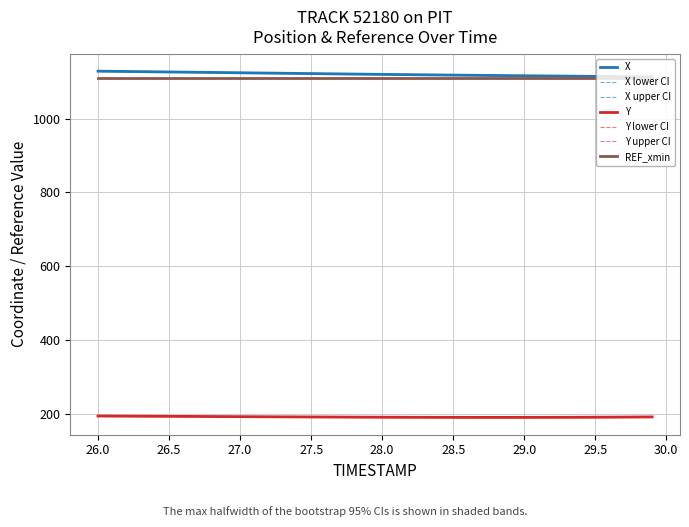

True or false: REF_xmin has a value of 486.9 at 29.5.

False